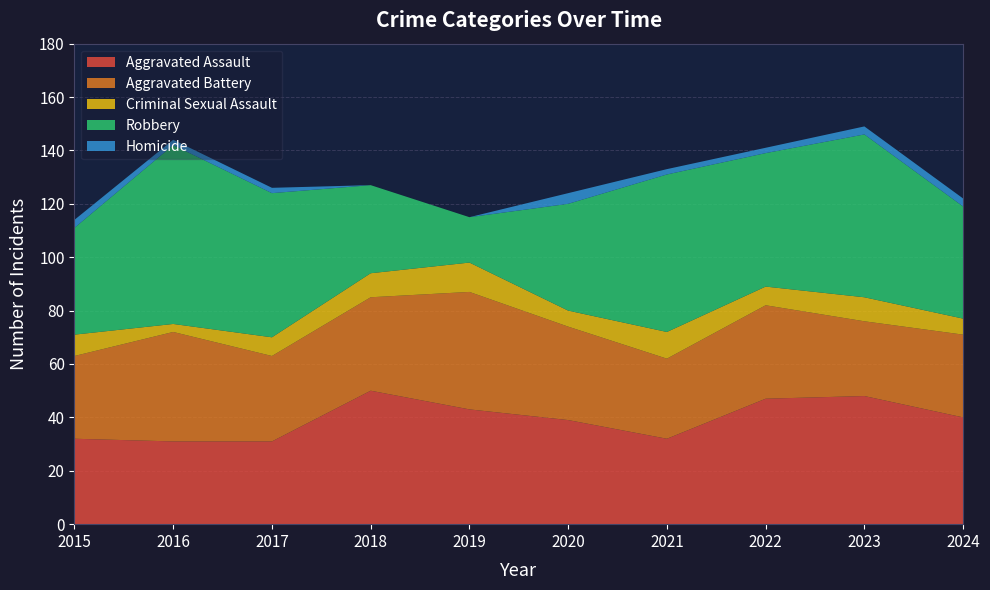

Is it true that Robbery equals 21 at 2021?

False